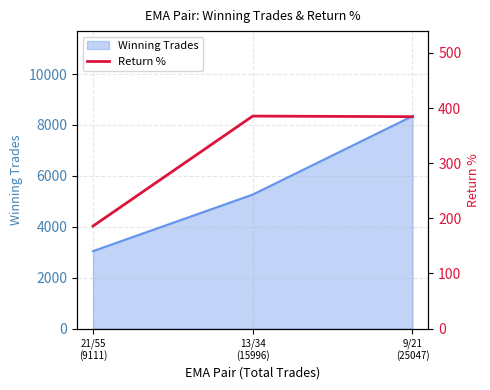

Between 13/34
(15996) and 21/55
(9111), which is larger?

13/34
(15996)